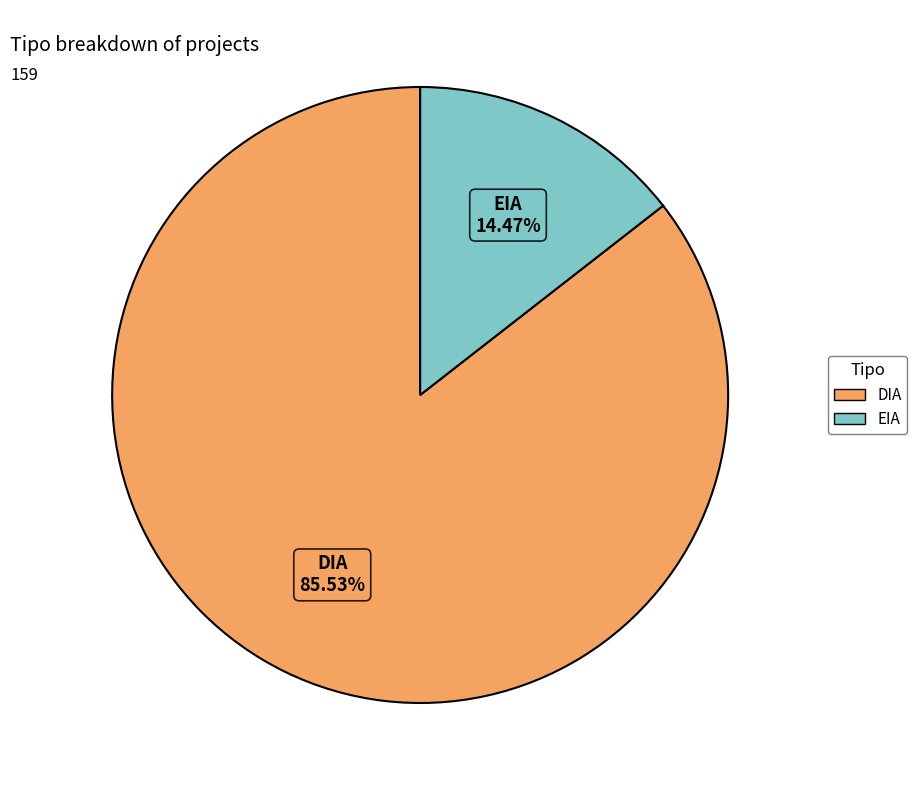

Rank the categories by value from lowest to highest.

EIA, DIA